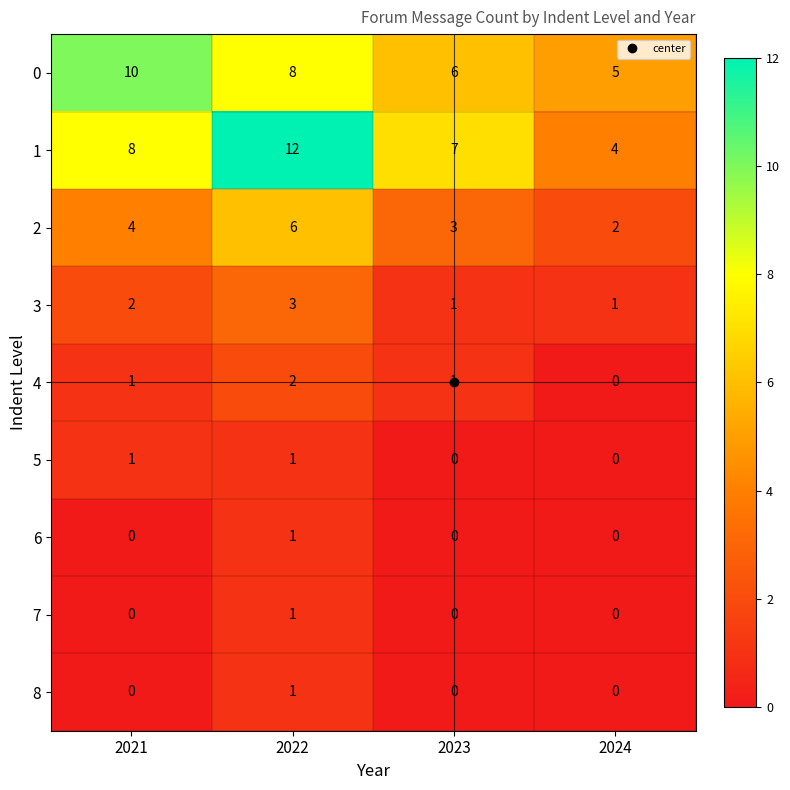

How many 6 values are between 0 and 1?

4